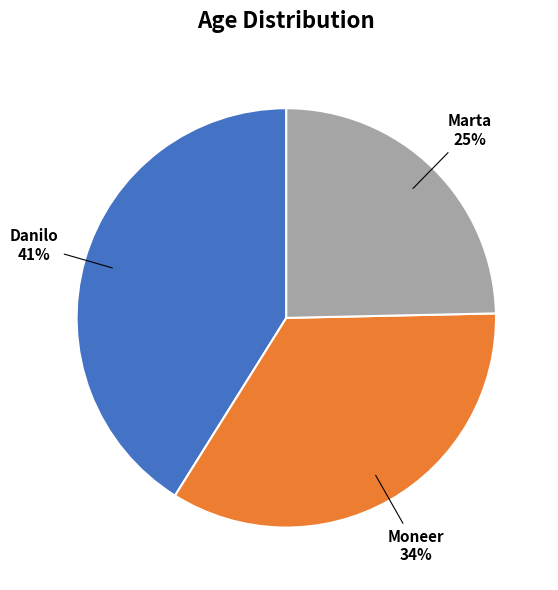

What is the ratio of the value at Moneer to the value at Marta?

1.4